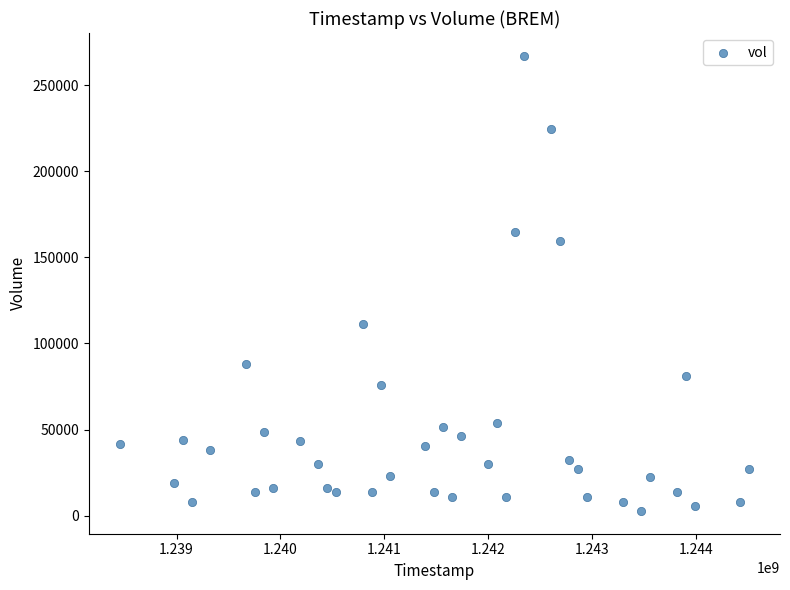

What is the range of Y values (max minus min)?

264451